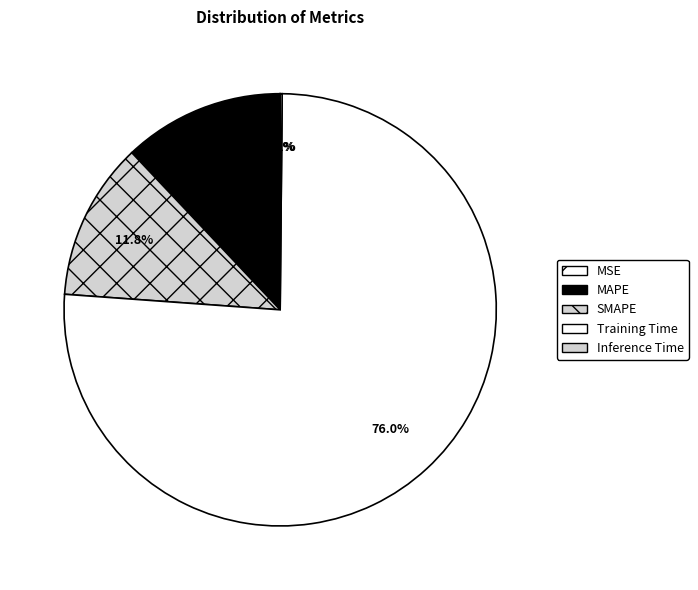

Is the sum of Training Time and Inference Time greater than half?

Yes